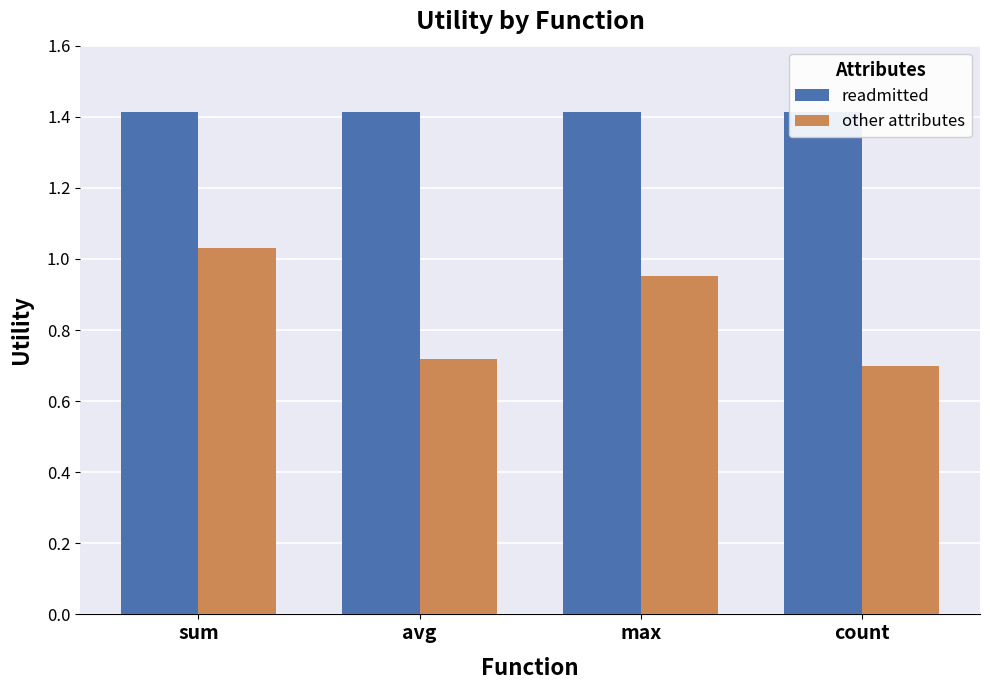

At which label is readmitted closest to 1?

sum